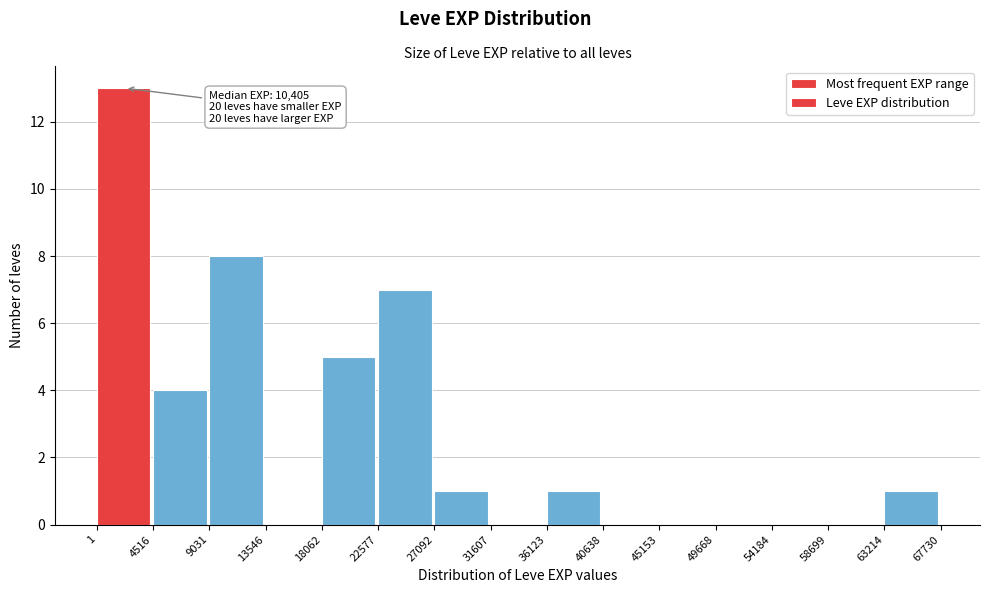

Which range on the x-axis has the tallest bar?

1 to 4516